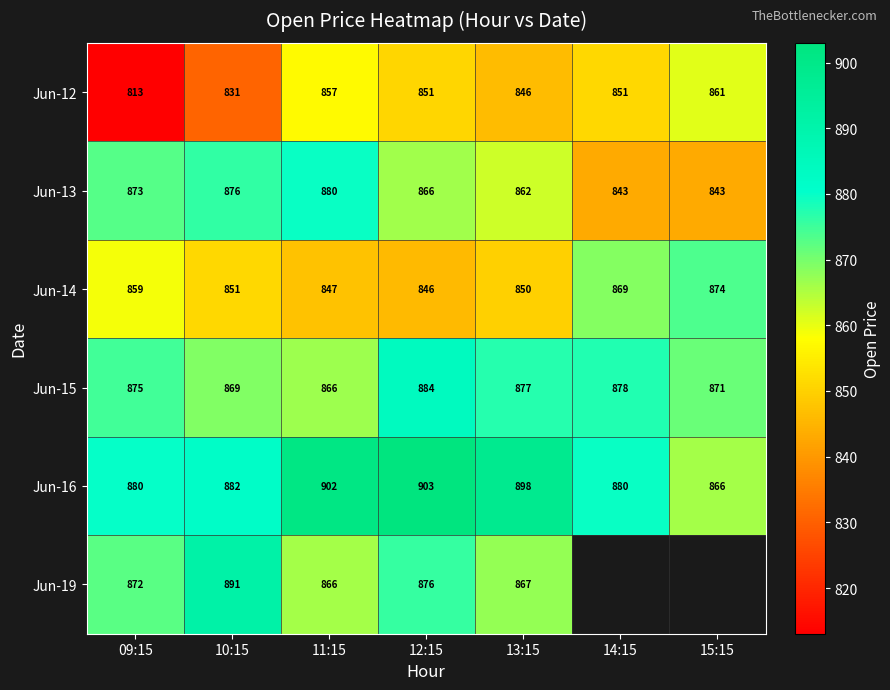

Is the value of Jun-13 at 10:15 greater than the value of Jun-14 at 11:15?

Yes